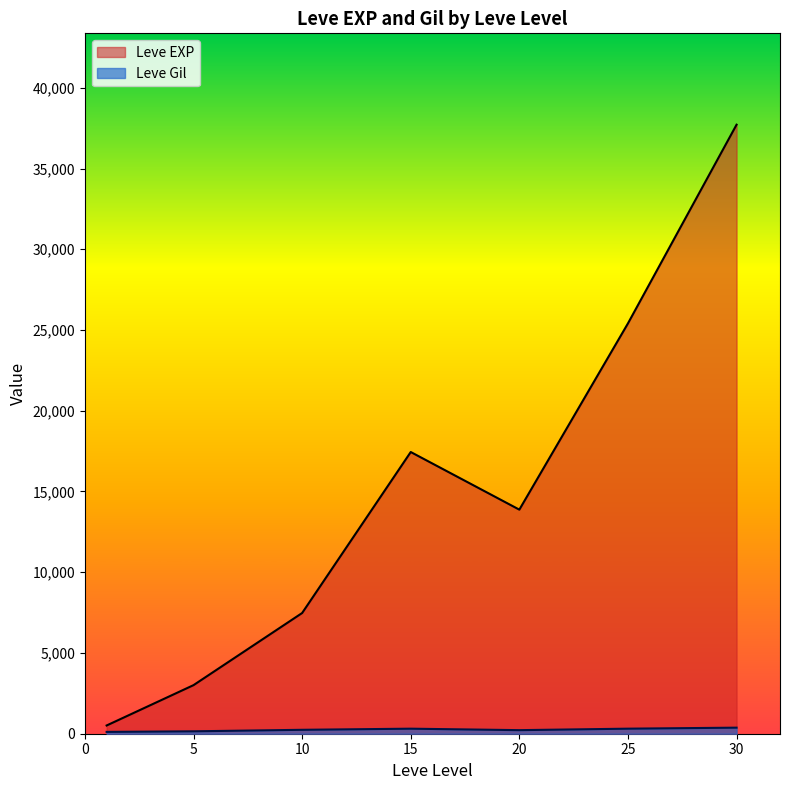

Which series changed the most between 20 and 30?

Leve EXP